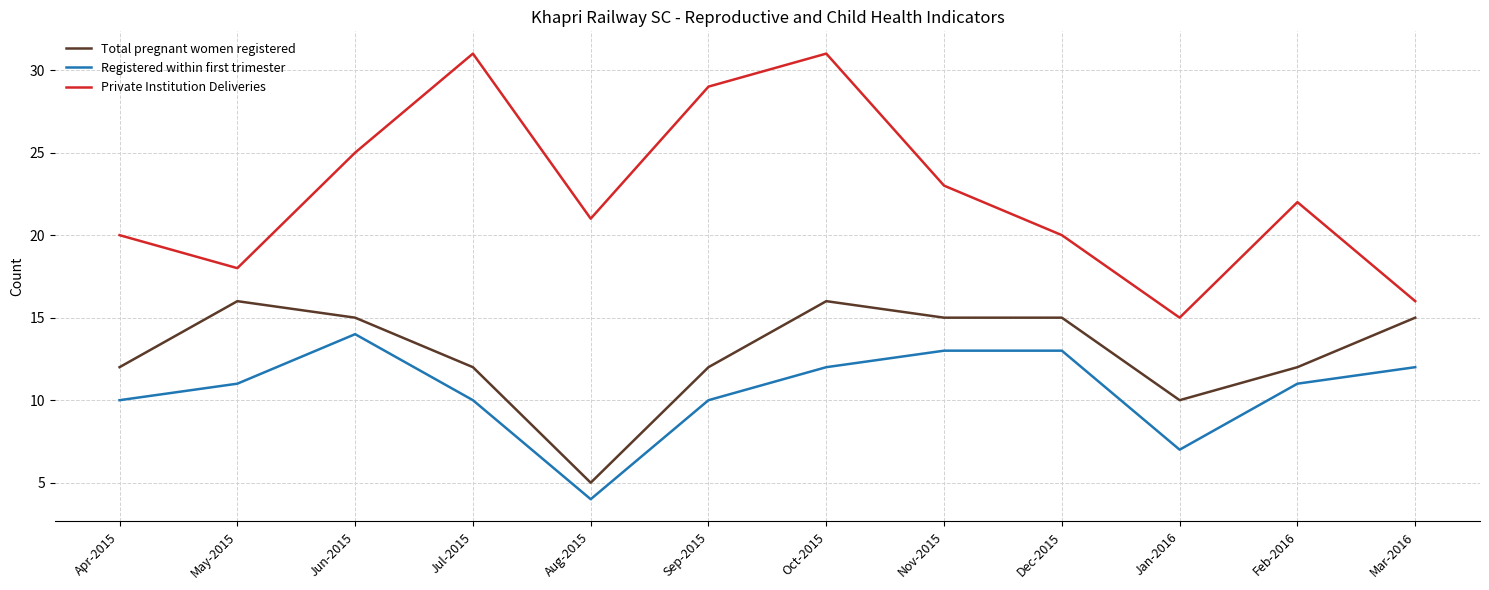

What is the approximate value of Total pregnant women registered at Jul-2015?

12